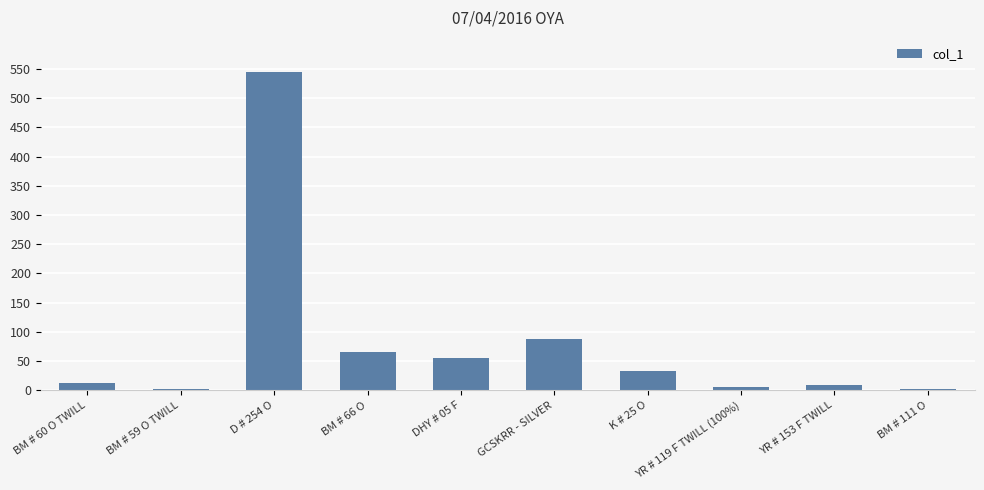

Reading left to right, what are all the values shown in this chart?

BM # 60 O TWILL=12	BM # 59 O TWILL=3	D # 254 O=545	BM # 66 O=65	DHY # 05 F=55	GCSKRR - SILVER=87	K # 25 O=33	YR # 119 F TWILL (100%)=6	YR # 153 F TWILL=9	BM # 111 O=3